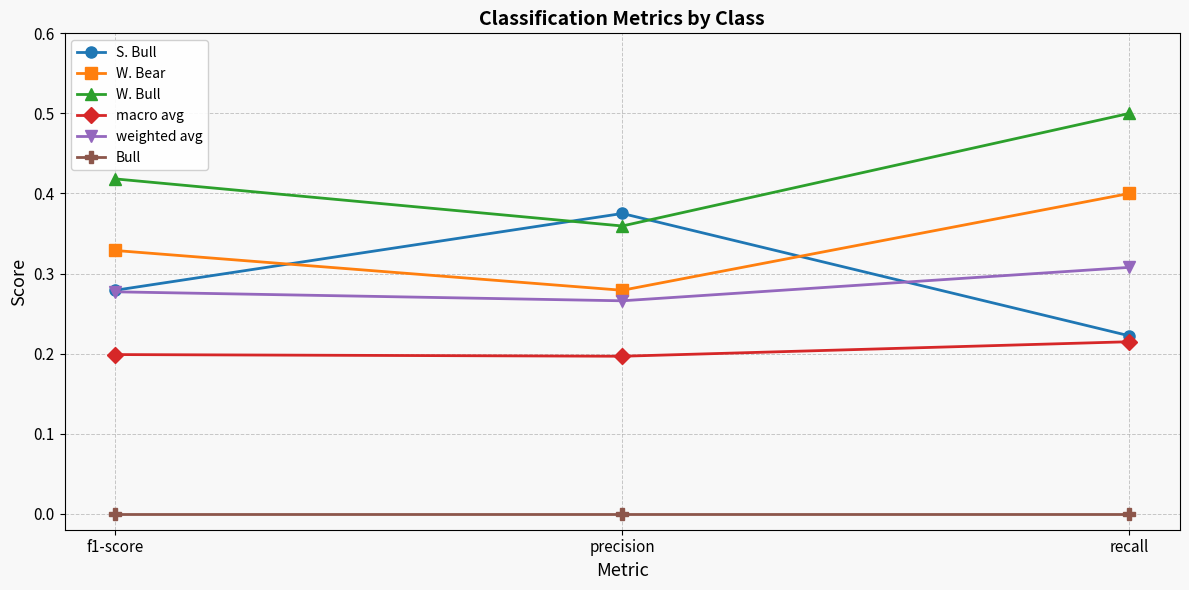

At how many categories does at least one series exceed 0?

3